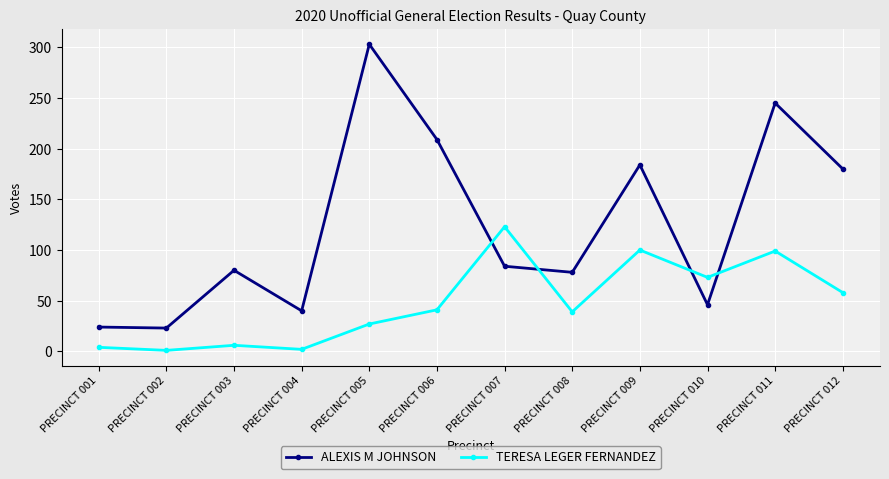

At how many categories does at least one series exceed 145?

5